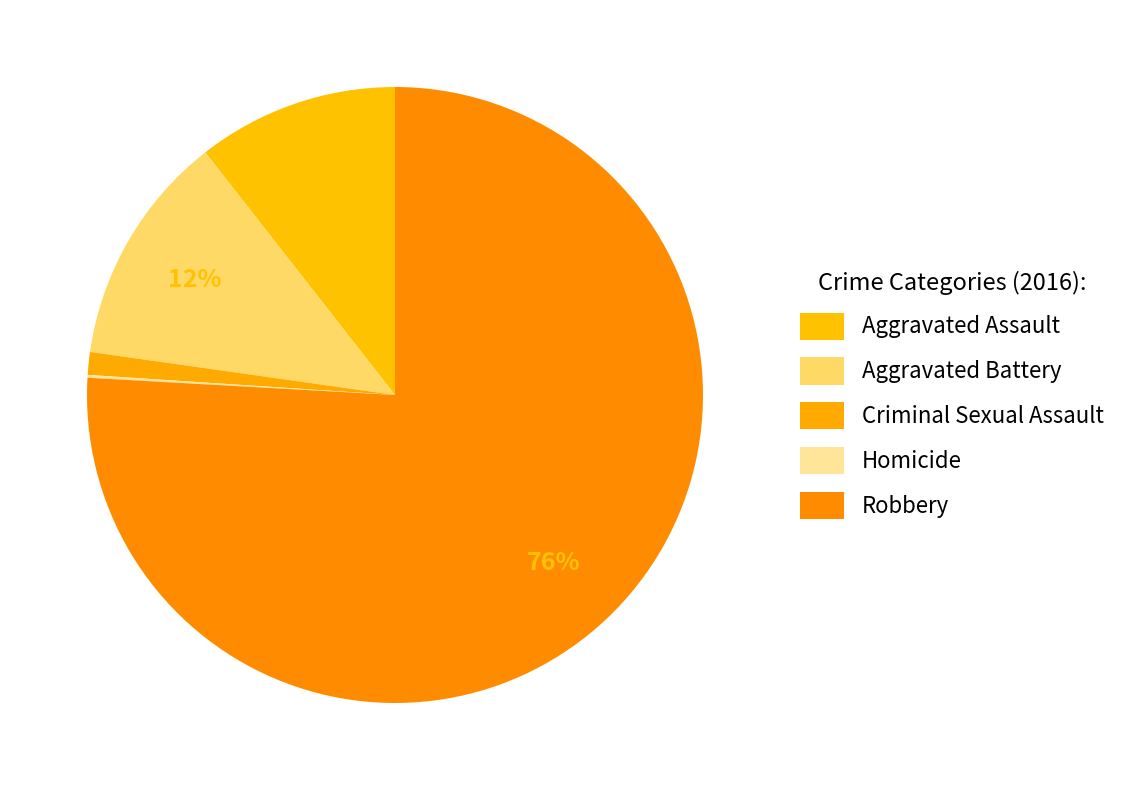

Between Homicide and Criminal Sexual Assault, which is larger?

Criminal Sexual Assault